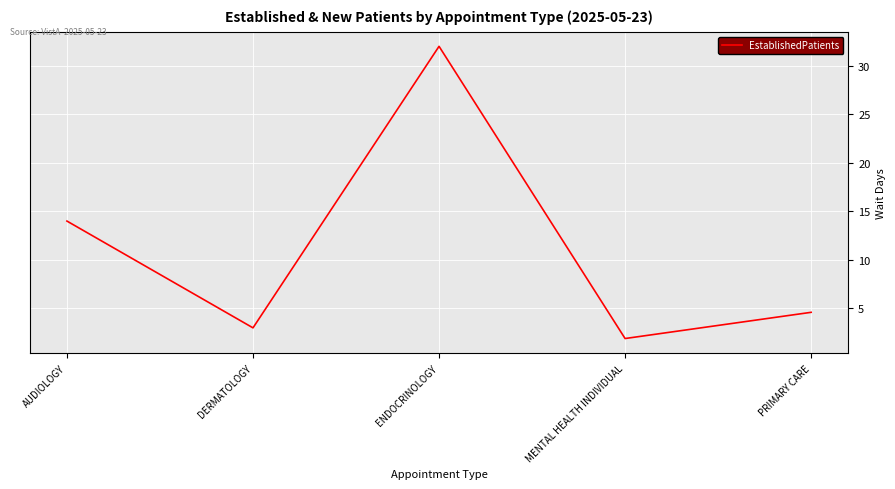

At which category does the data reach its first local peak?

ENDOCRINOLOGY